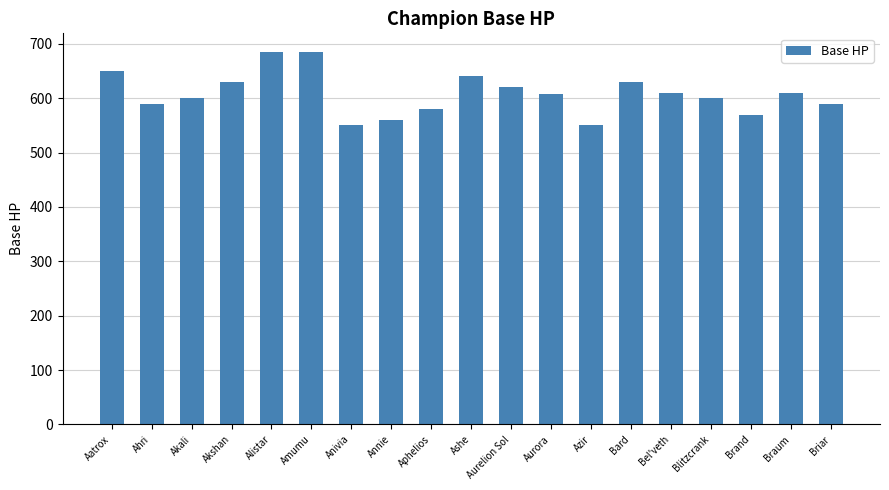

What is the sum of all values?

11557